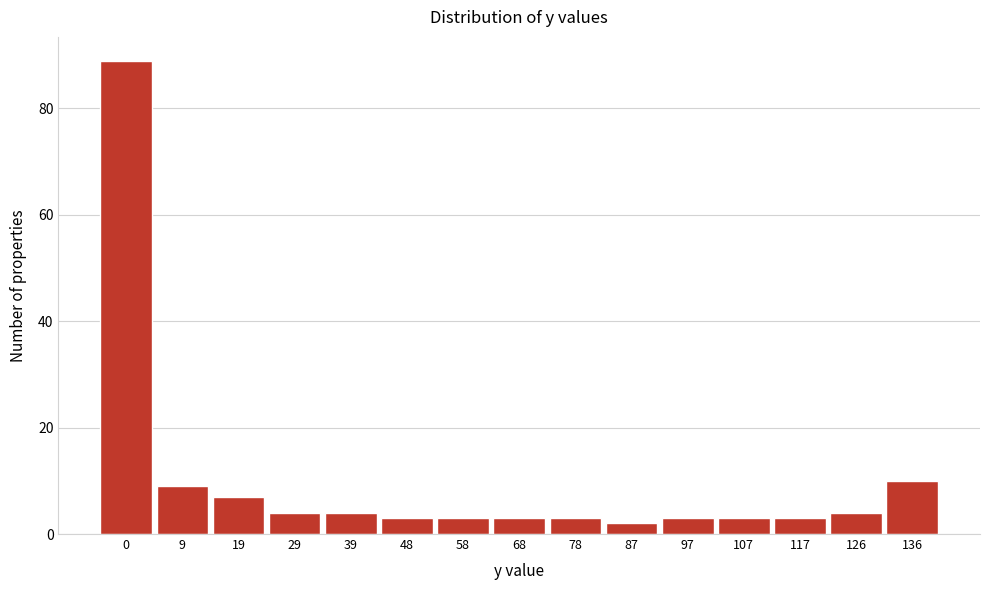

Reading left to right, list all the values displayed in this chart.

0=89	9=9	19=7	29=4	39=4	48=3	58=3	68=3	78=3	87=2	97=3	107=3	117=3	126=4	136=10